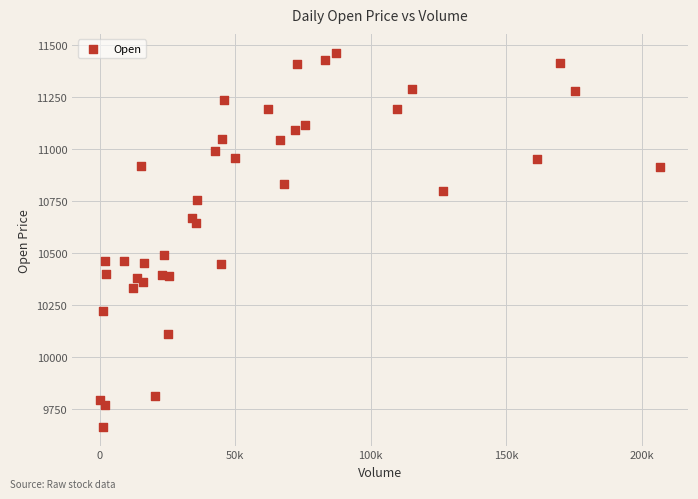

What is the range of X values (max minus min)?

206692